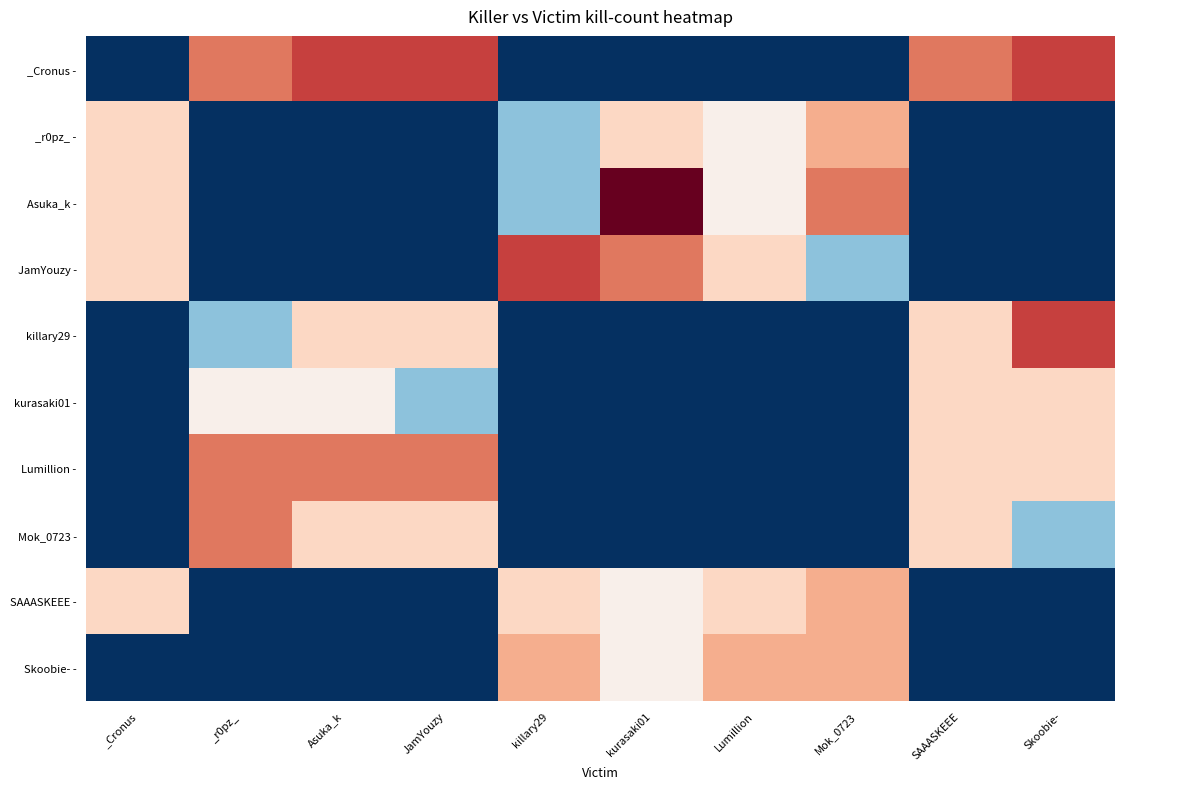

Which series changed the most between _Cronus and Lumillion?

Skoobie- -